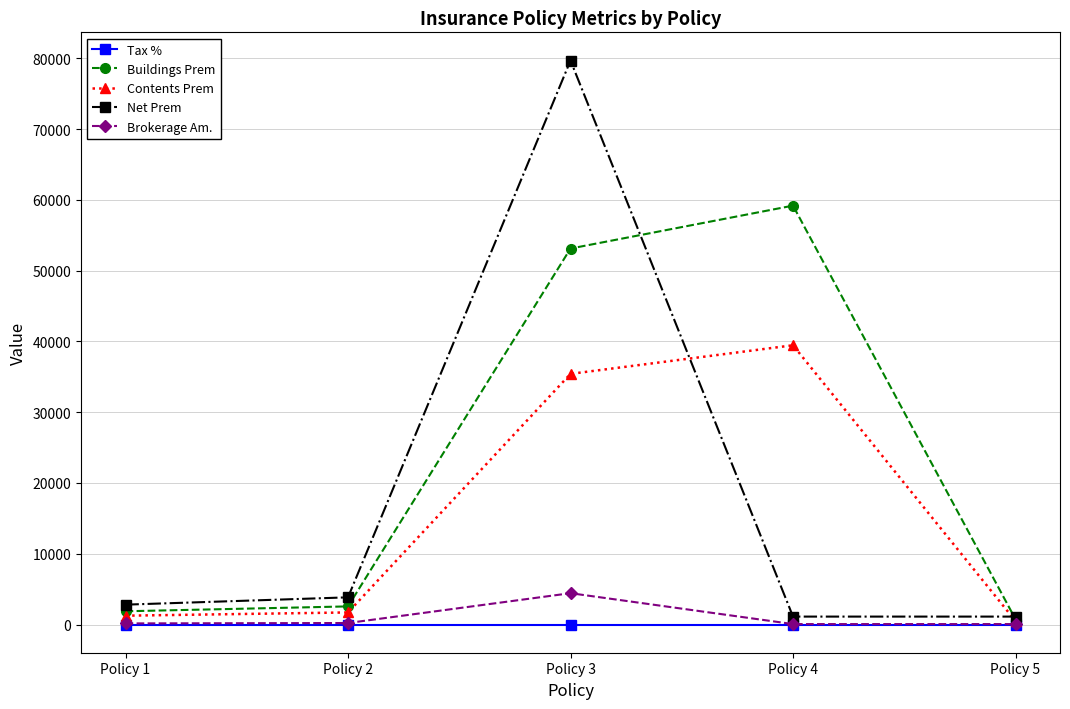

Where is the first local maximum for Buildings Prem?

Policy 4